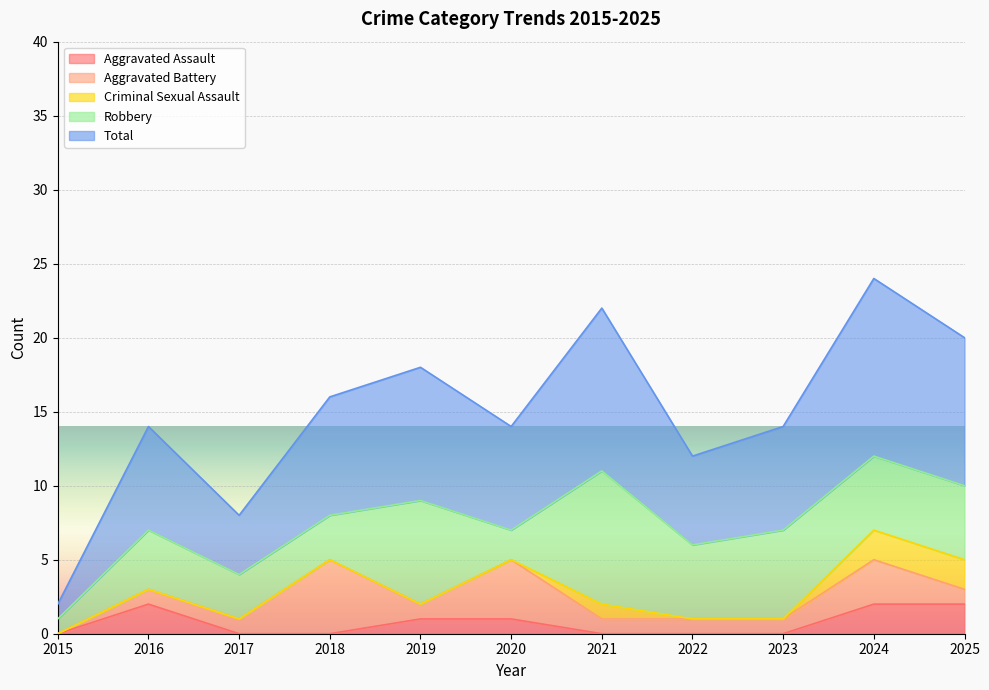

Reading left to right, list all the values displayed in this chart.

Aggravated Assault: 2015=0	2016=2	2017=0	2018=0	2019=1	2020=1	2021=0	2022=0	2023=0	2024=2	2025=2
Aggravated Battery: 2015=0	2016=1	2017=1	2018=5	2019=1	2020=4	2021=1	2022=1	2023=1	2024=3	2025=1
Criminal Sexual Assault: 2015=0	2016=0	2017=0	2018=0	2019=0	2020=0	2021=1	2022=0	2023=0	2024=2	2025=2
Robbery: 2015=1	2016=4	2017=3	2018=3	2019=7	2020=2	2021=9	2022=5	2023=6	2024=5	2025=5
Total: 2015=1	2016=7	2017=4	2018=8	2019=9	2020=7	2021=11	2022=6	2023=7	2024=12	2025=10